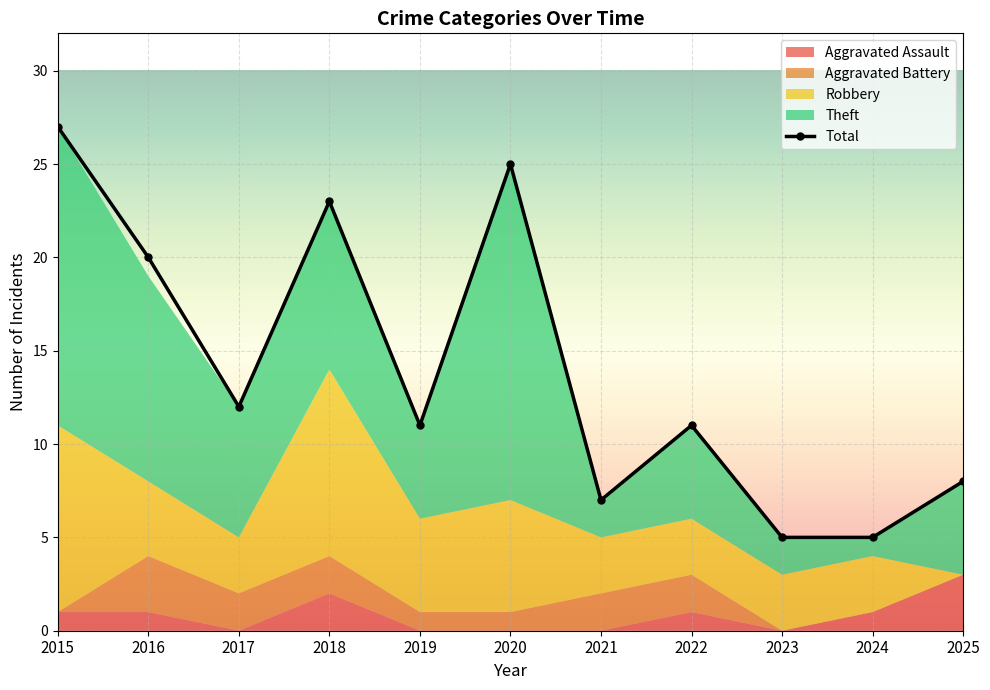

Is it true that Total equals 3 at 2023?

False